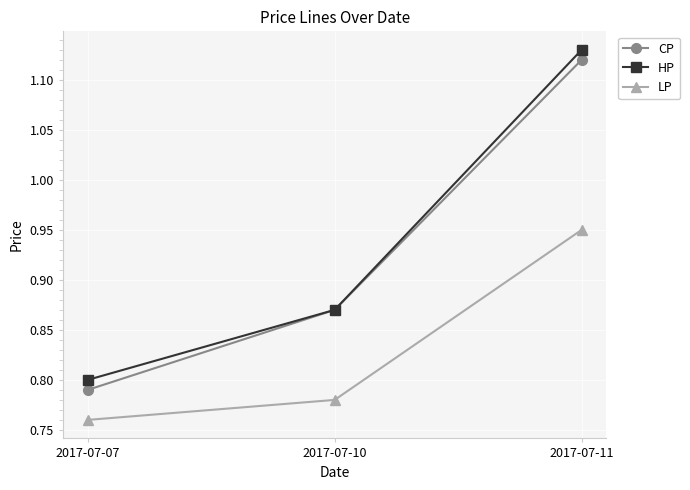

How many lines are shown in the chart?

3